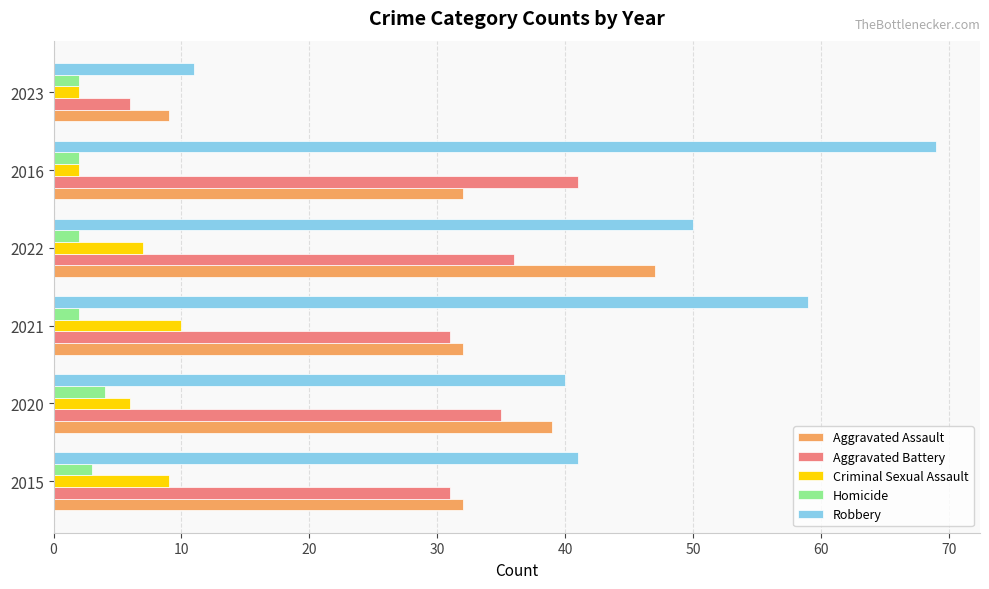

What is the difference between the maximum and minimum values in the Aggravated Battery series?

35